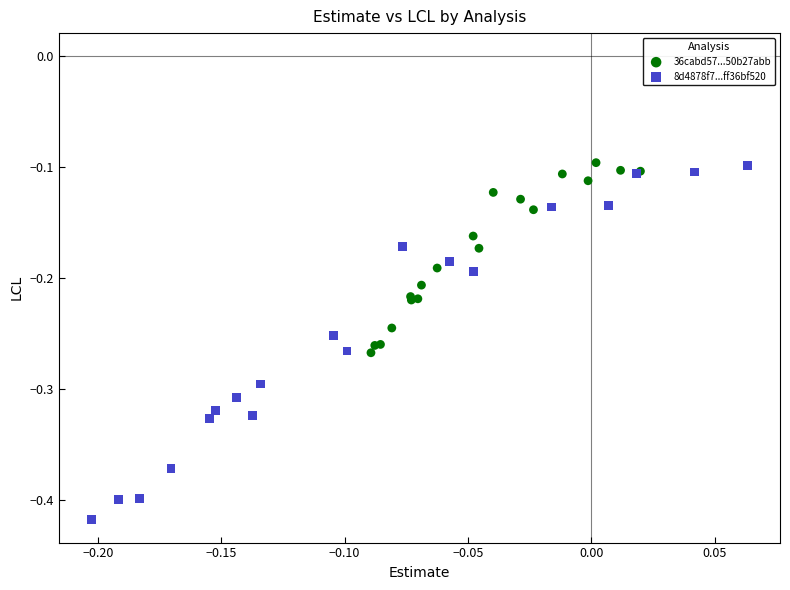

Which series contains the lowest Y value?

8d4878f7...ff36bf520